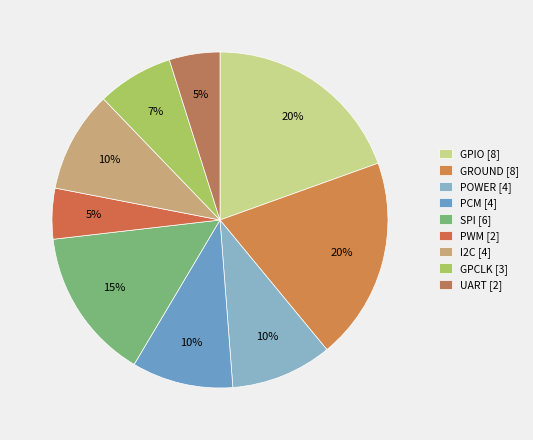

Does PCM represent more than half of the total?

No